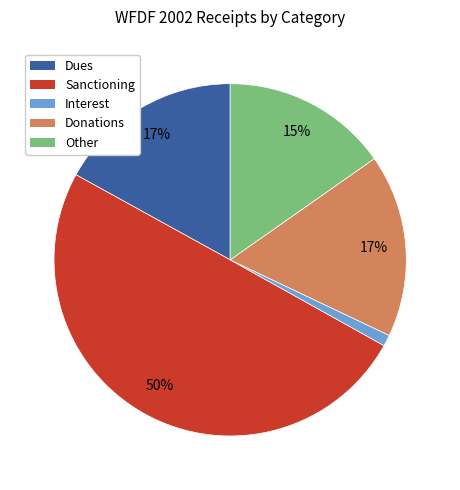

Does Dues represent more than half of the total?

No